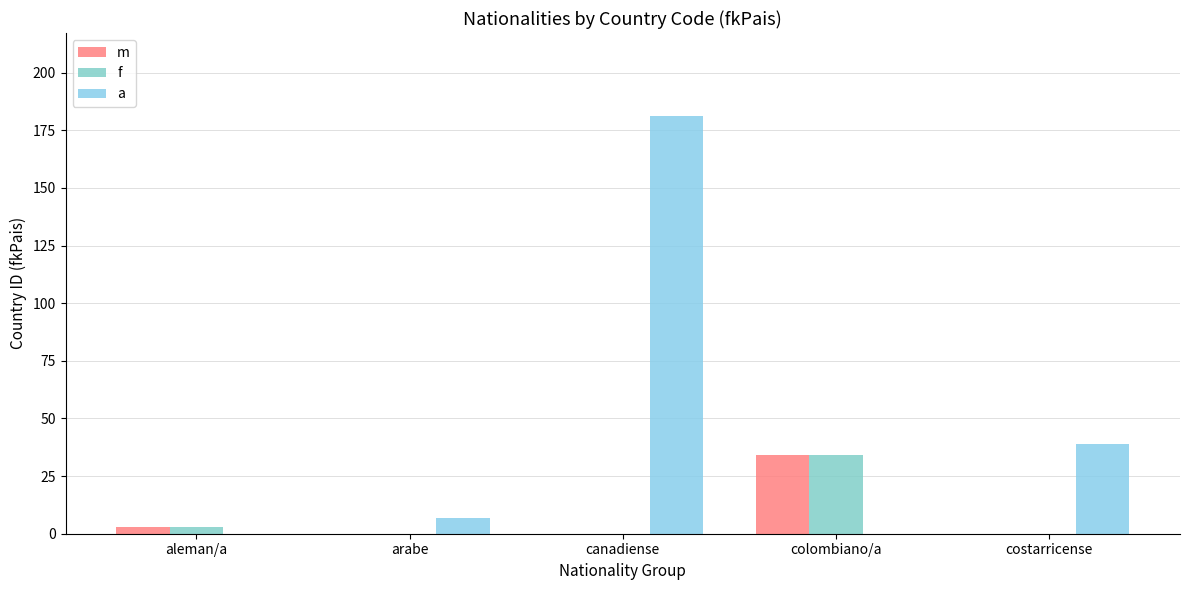

Which series has the widest spread of values?

a